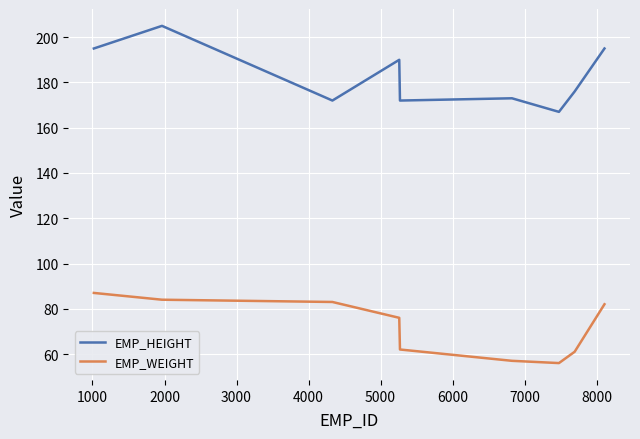

How many distinct data groups are displayed?

2